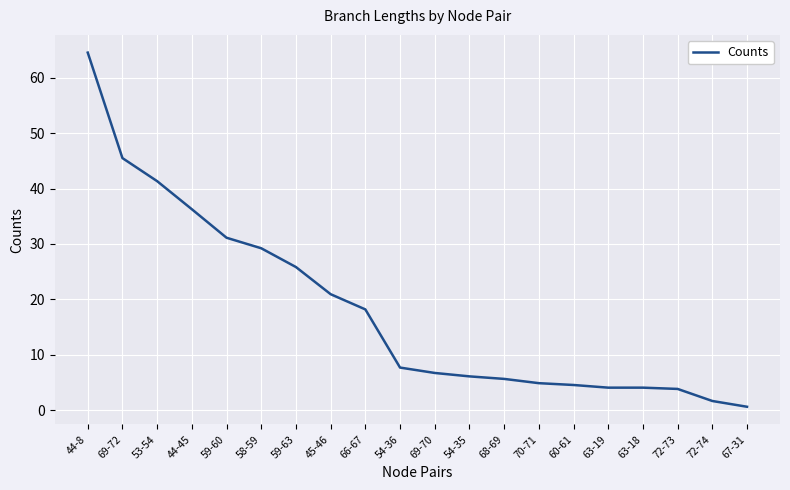

Where is the data nearest to the value 32?

59-60